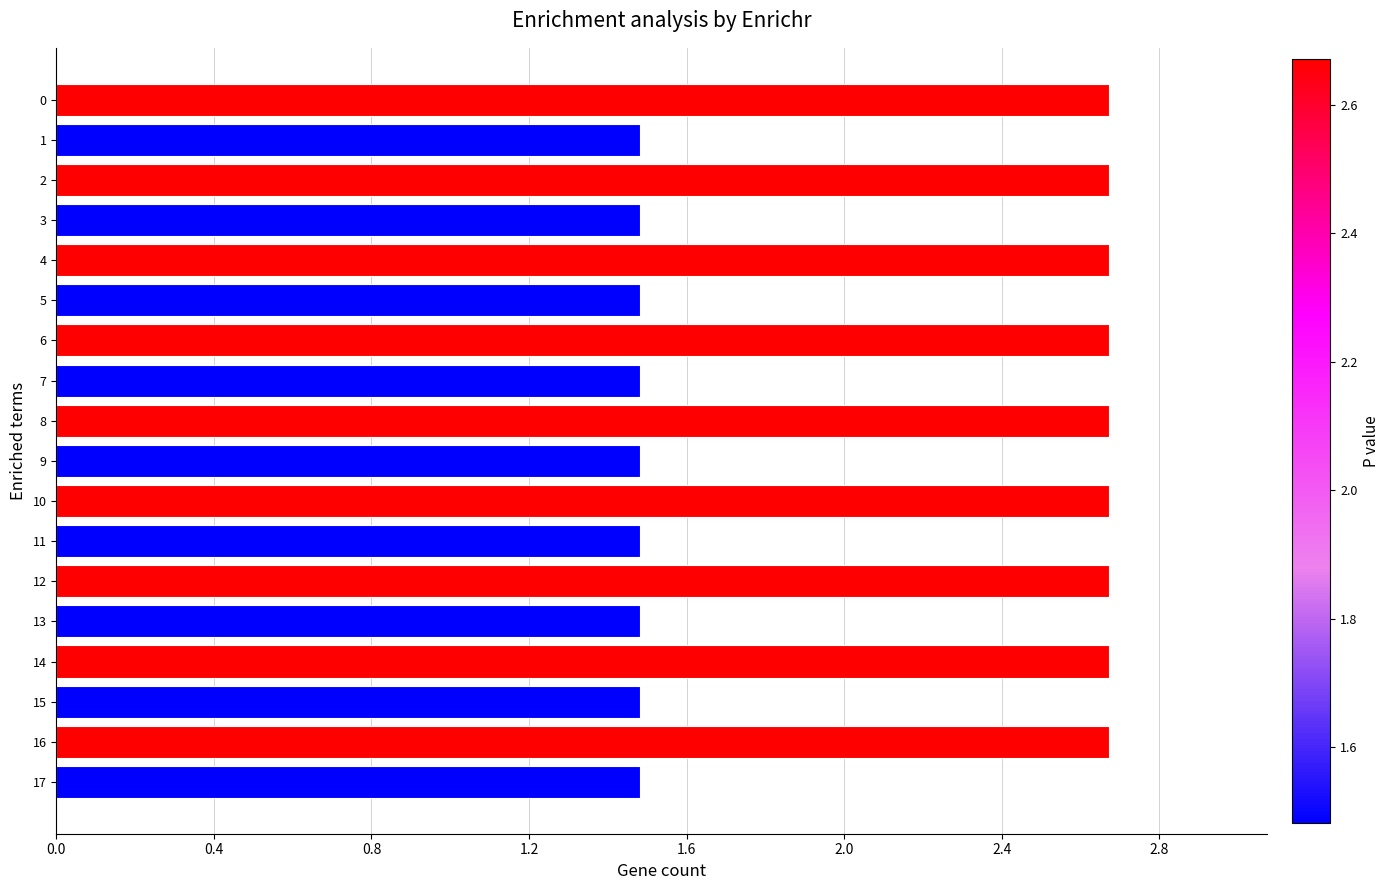

What is the difference between the maximum and minimum values?

1.2